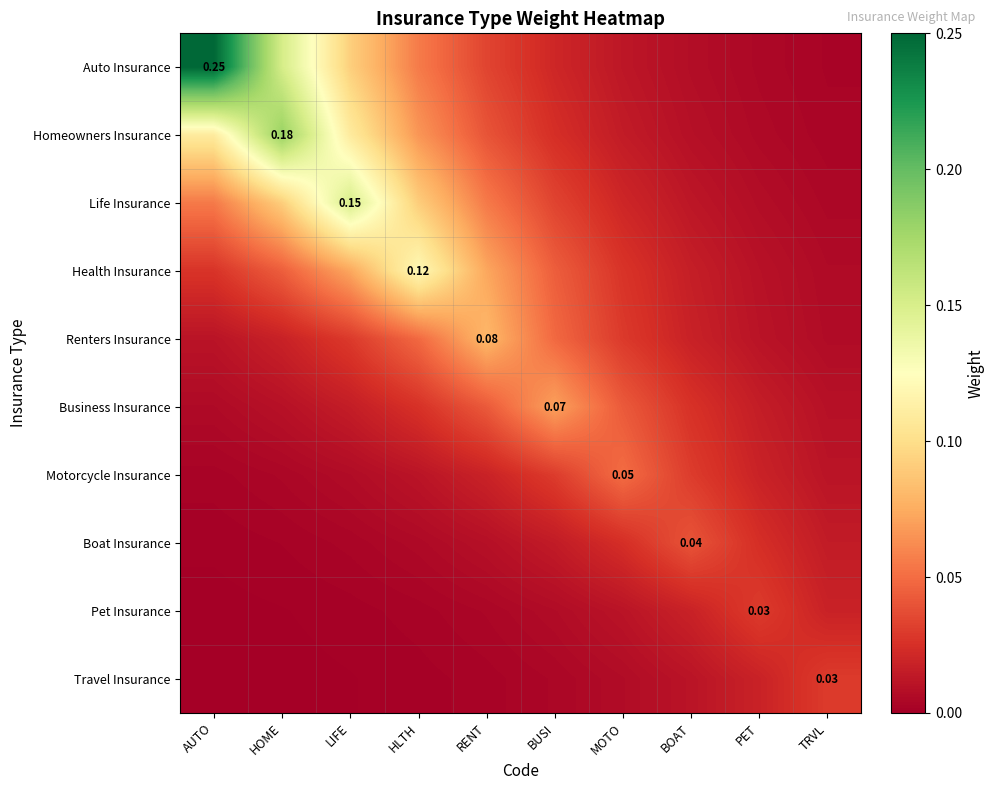

Which category has the lowest value in the Motorcycle Insurance series?

AUTO